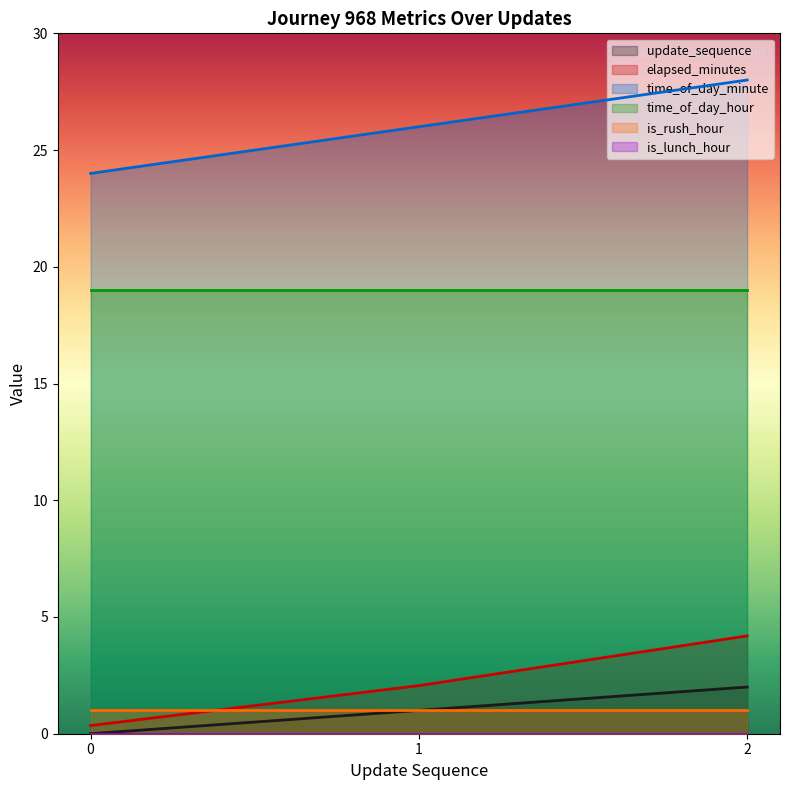

Which series has the widest spread of values?

time_of_day_minute